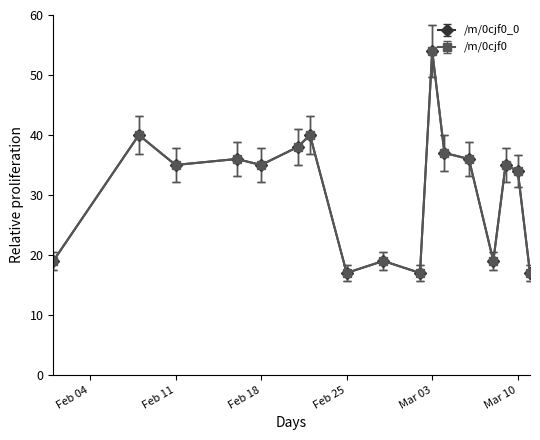

True or false: /m/0cjf0 has more than 2 points higher than both neighbors.

True